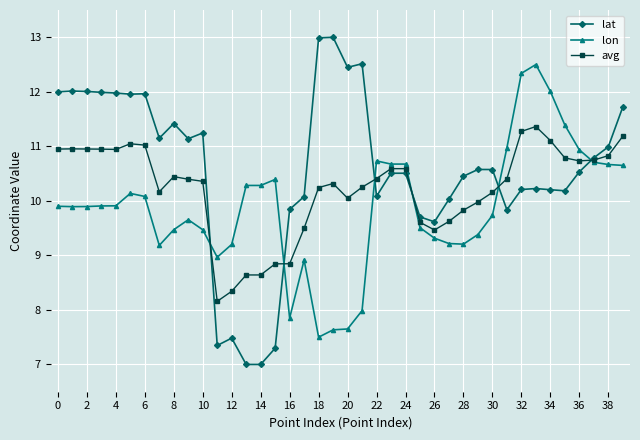

Does the chart have visible grid lines?

Yes